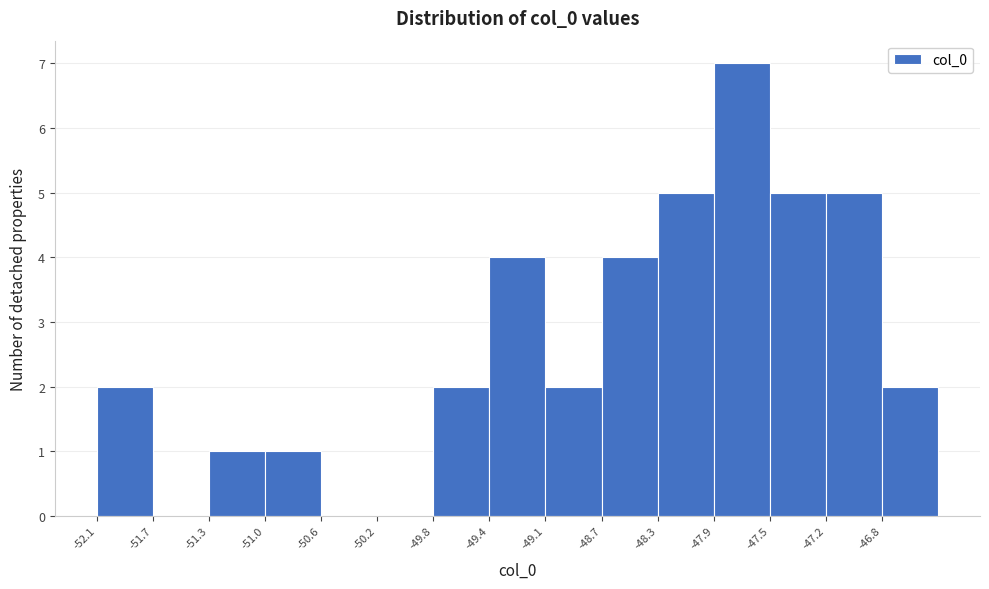

Reading left to right, list every bar in this chart as the range it spans on the x-axis followed by its height. Neither the bar edges nor the heights are printed on the chart, so give them approximately, as read against the axes.

-52.10 to -51.75: 2
-51.75 to -51.35: 0
-51.35 to -50.95: 1
-50.95 to -50.60: 1
-50.60 to -50.20: 0
-50.20 to -49.85: 0
-49.85 to -49.45: 2
-49.45 to -49.05: 4
-49.05 to -48.70: 2
-48.70 to -48.30: 4
-48.30 to -47.95: 5
-47.95 to -47.55: 7
-47.55 to -47.15: 5
-47.15 to -46.80: 5
-46.80 to -46.40: 2